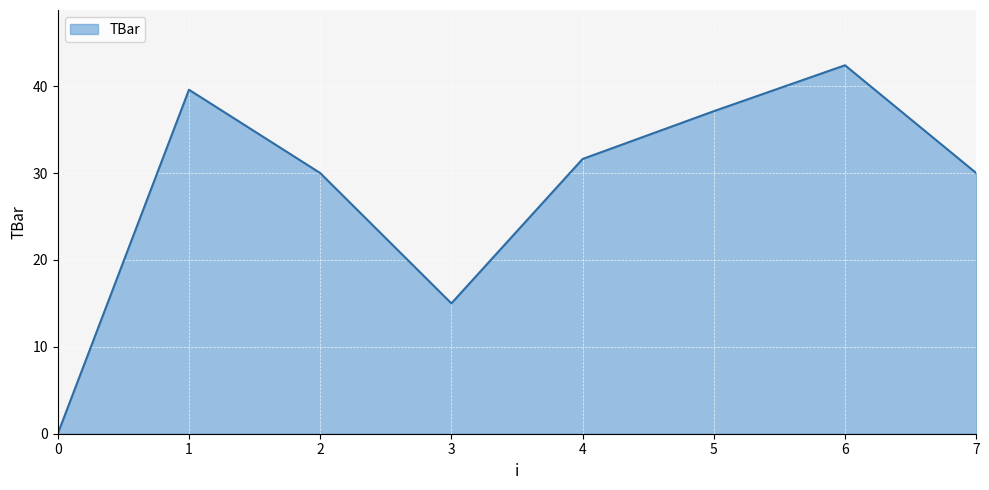

True or false: the data shows 52.4 at 1.

False